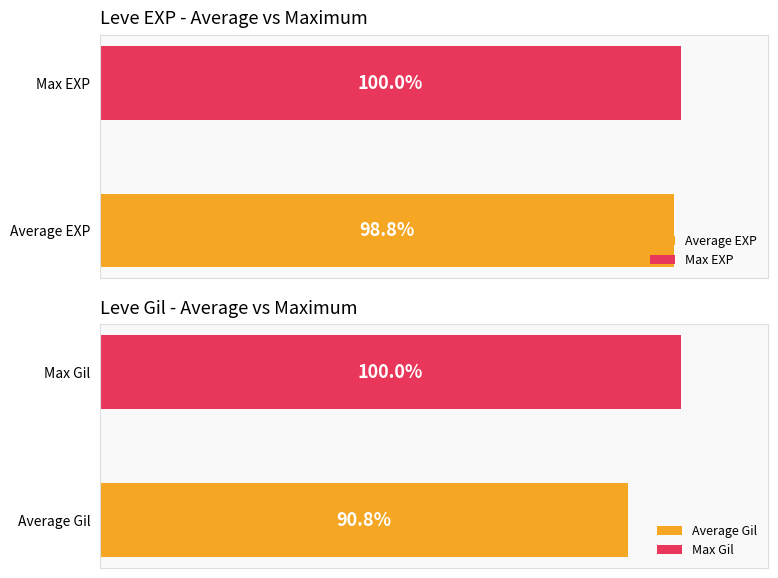

Does the chart contain any negative values?

No